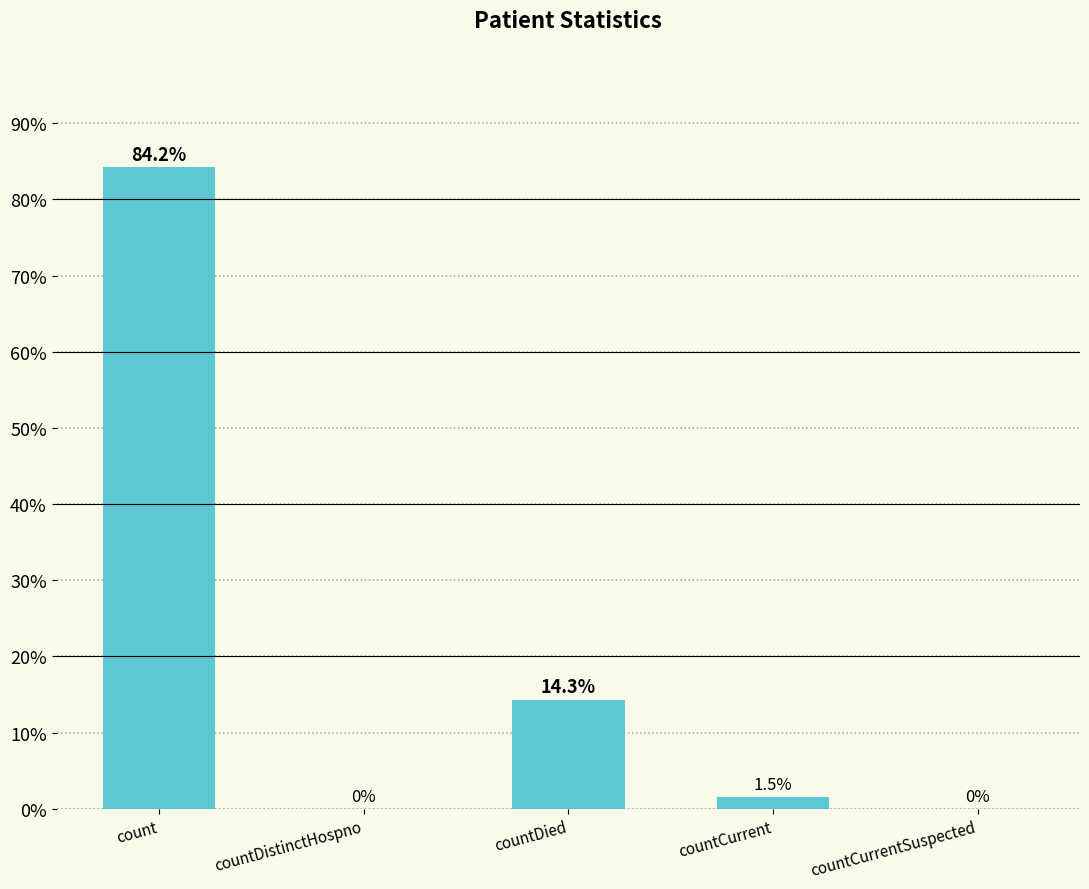

Reading left to right, transcribe all the data shown in this chart.

count=84.2	countDistinctHospno=0.0	countDied=14.3	countCurrent=1.5	countCurrentSuspected=0.0